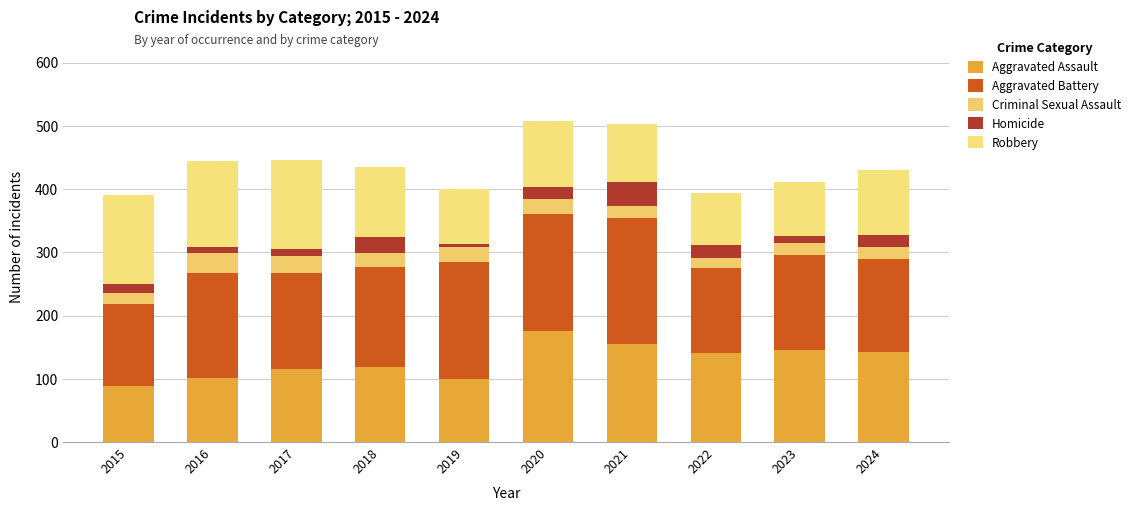

How many series are shown in this chart?

5